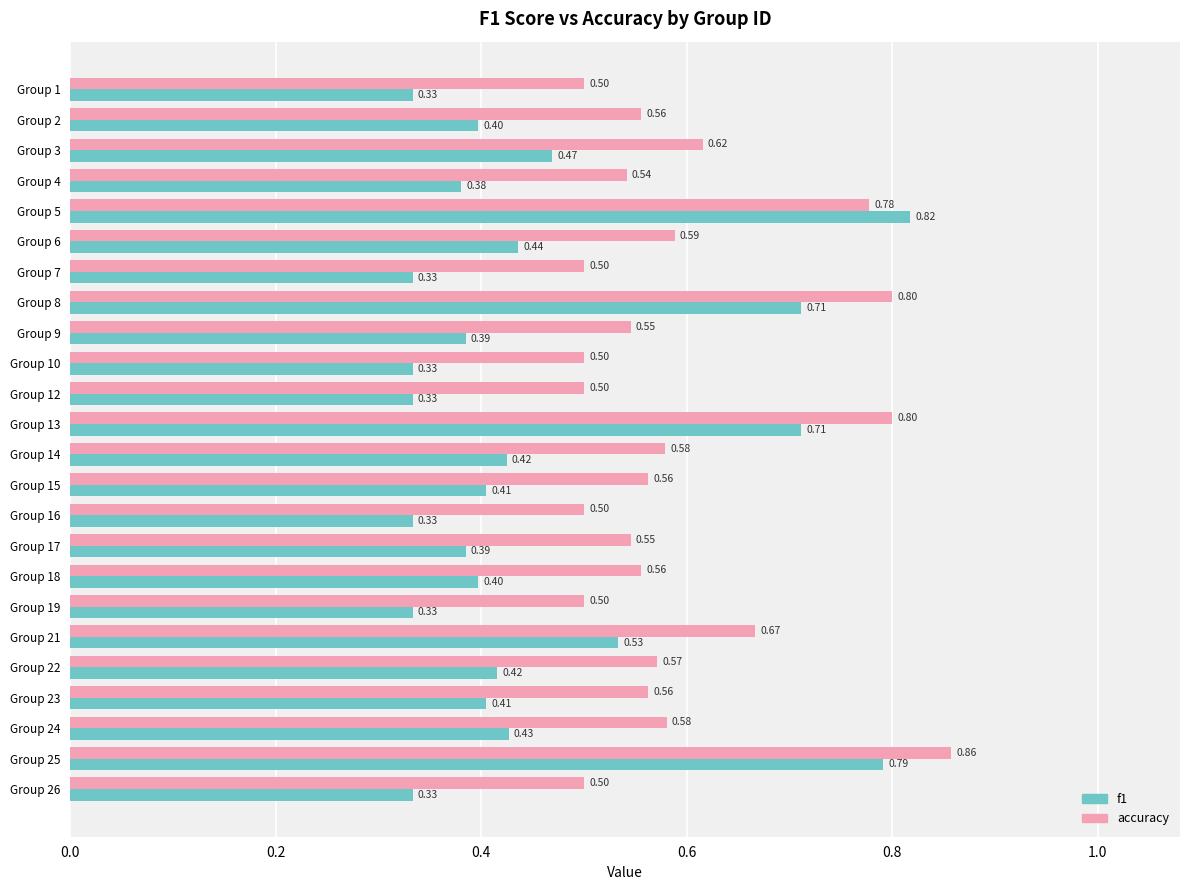

Rank the series by their maximum value, from lowest to highest.

f1, accuracy